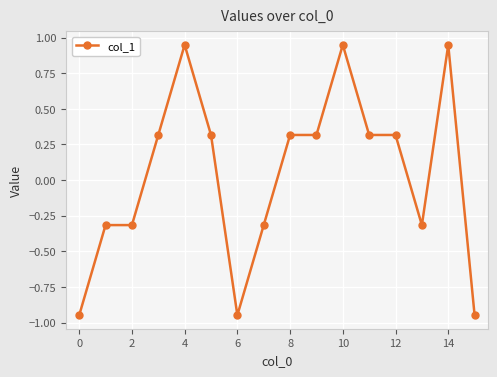

True or false: the data has more than 1 interior local peaks.

True